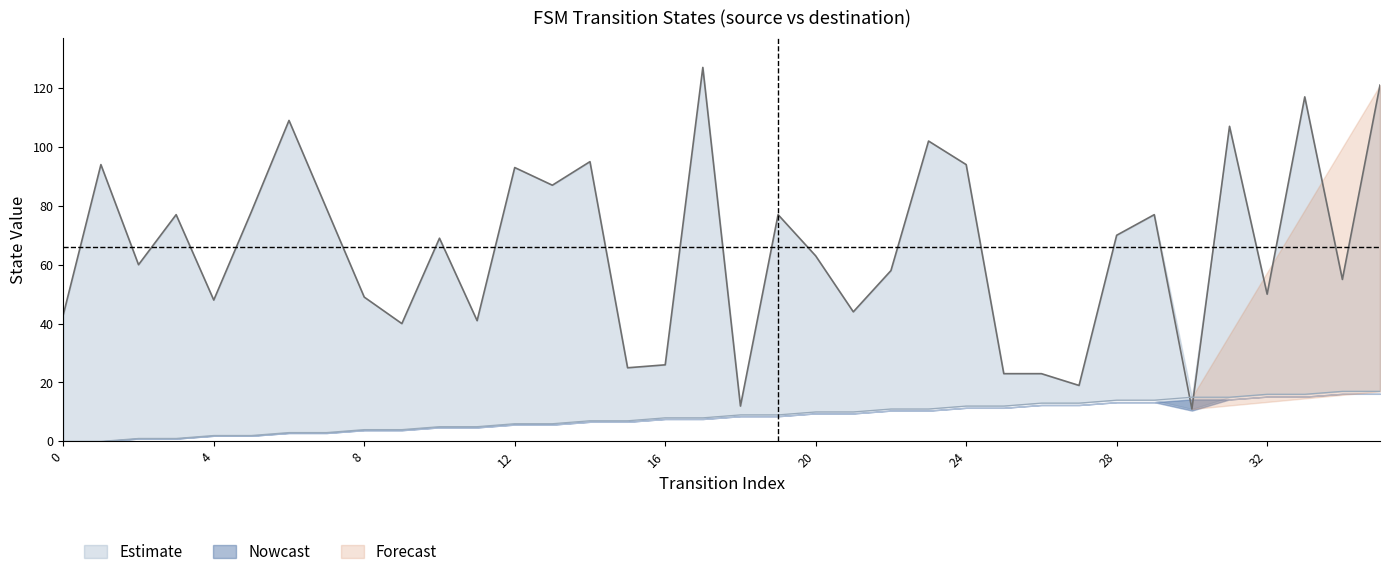

At which label is source_state closest to 8?

16